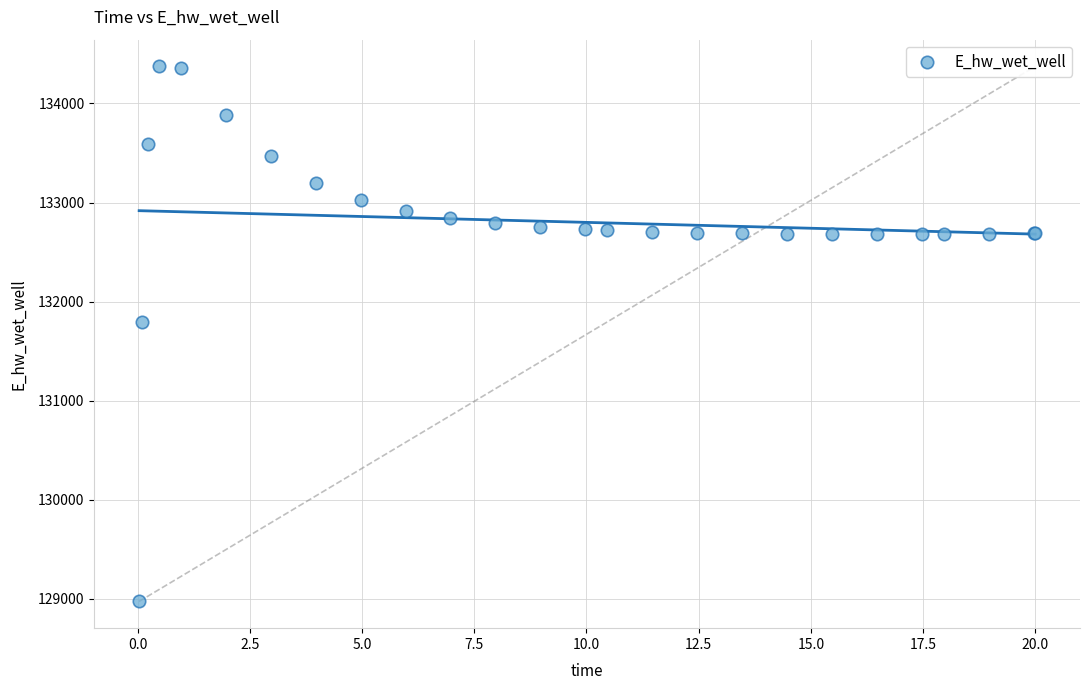

What Y value in the scatter plot is closest to 131674?

131791.0